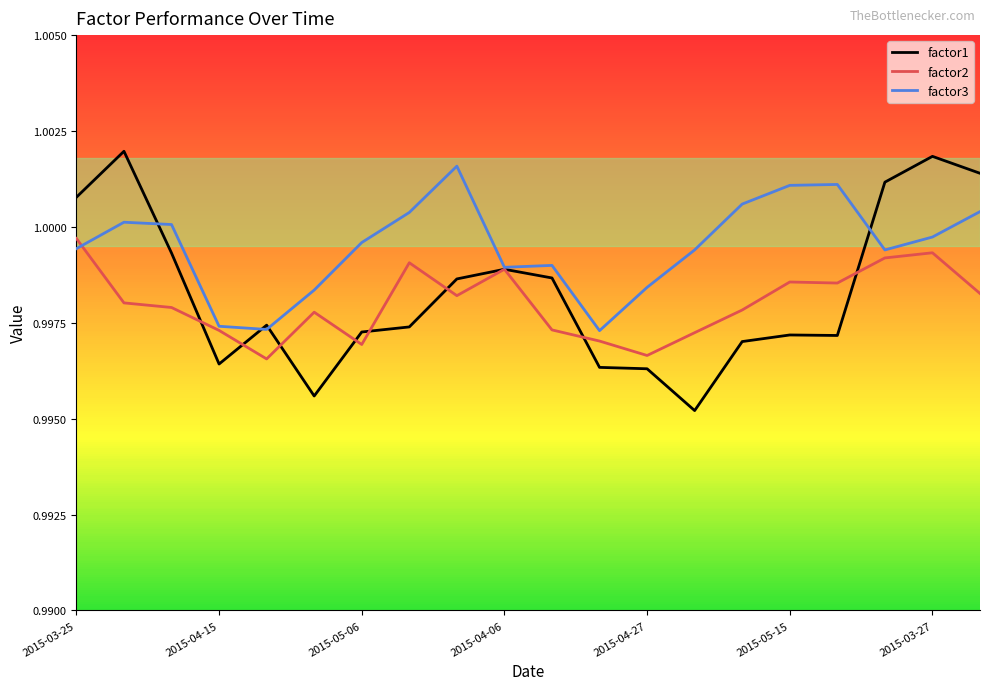

What is the sum of all factor1 values?

20.0